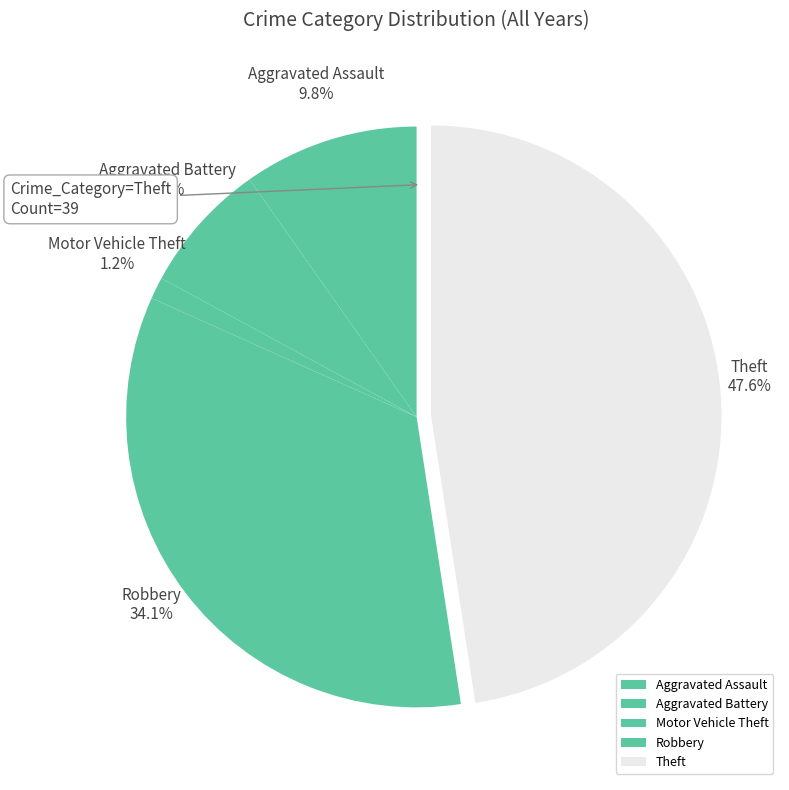

True or false: Aggravated Battery accounts for 29% of the total.

False